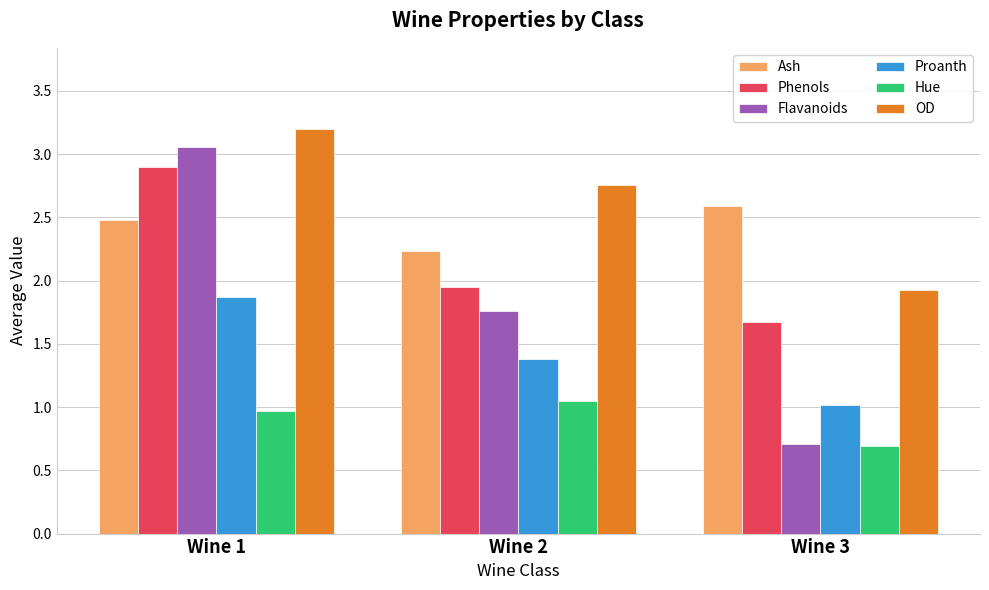

Which category has the lowest value across all series?

Wine 3